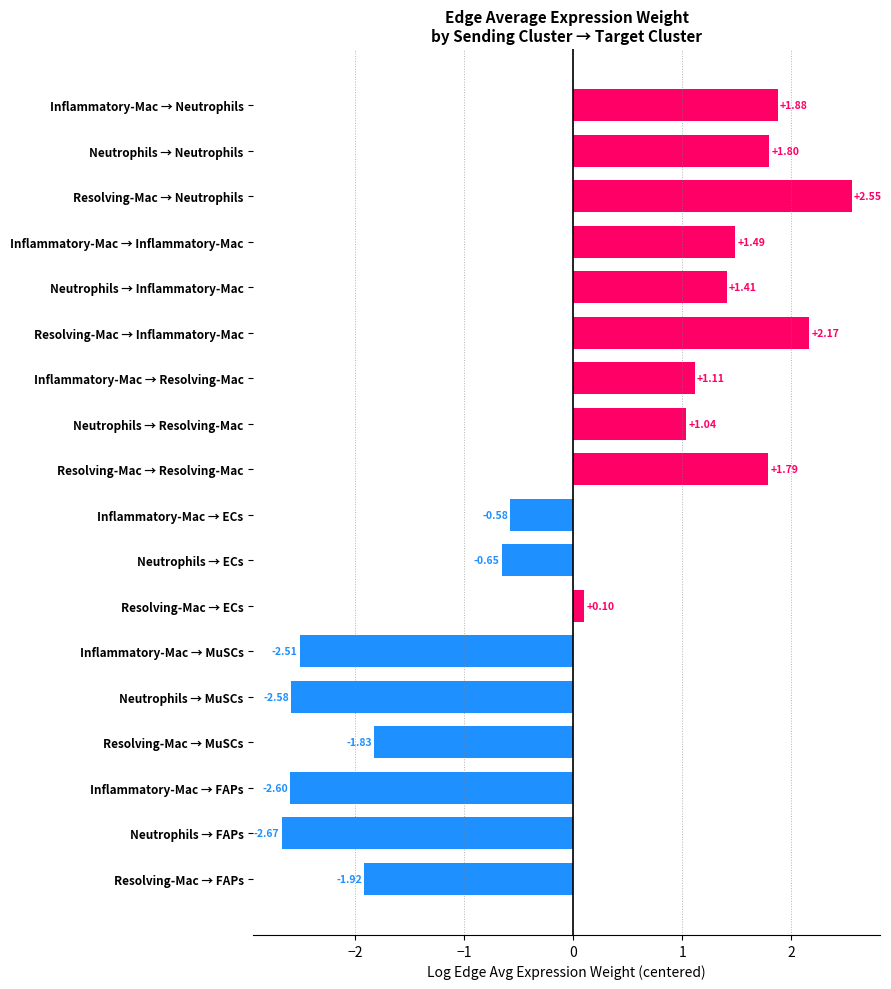

What is the label of the 9th bar from the bottom?

Inflammatory-Mac → ECs